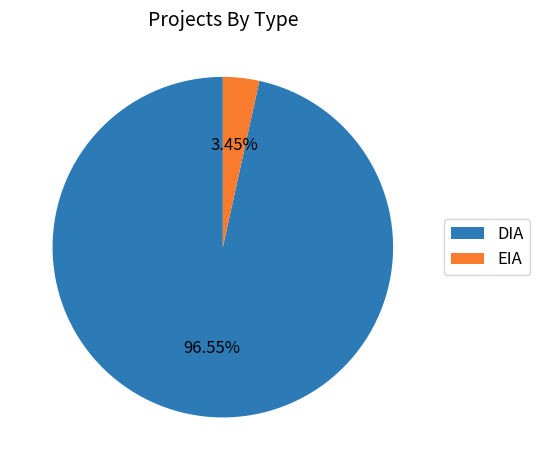

To the nearest percent, what is the difference between the largest and smallest slice percentages?

93%